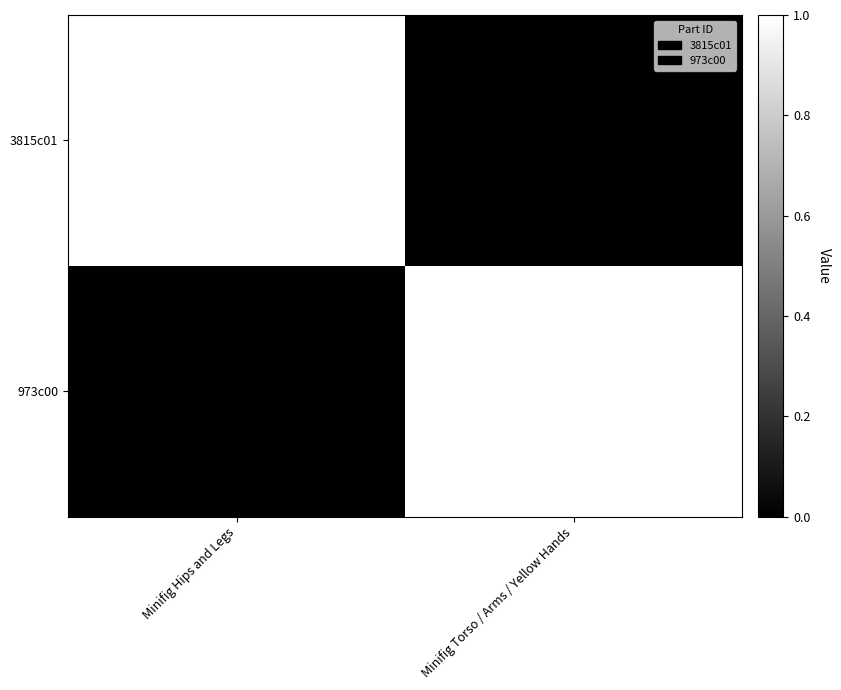

What is the total value across all series at Minifig Torso / Arms / Yellow Hands?

1